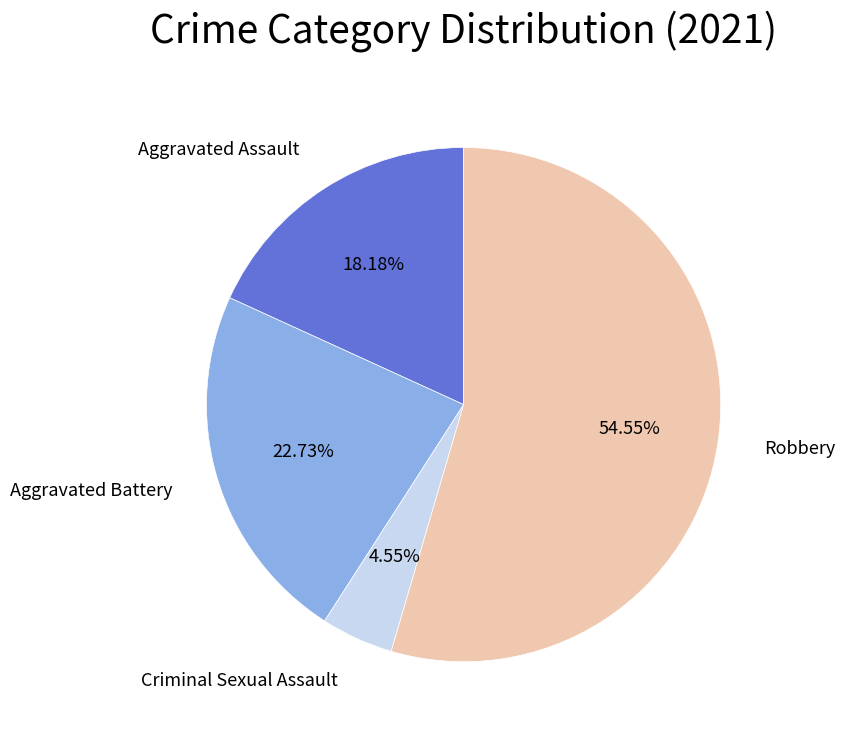

Is there any slice that represents more than half of the pie?

Yes